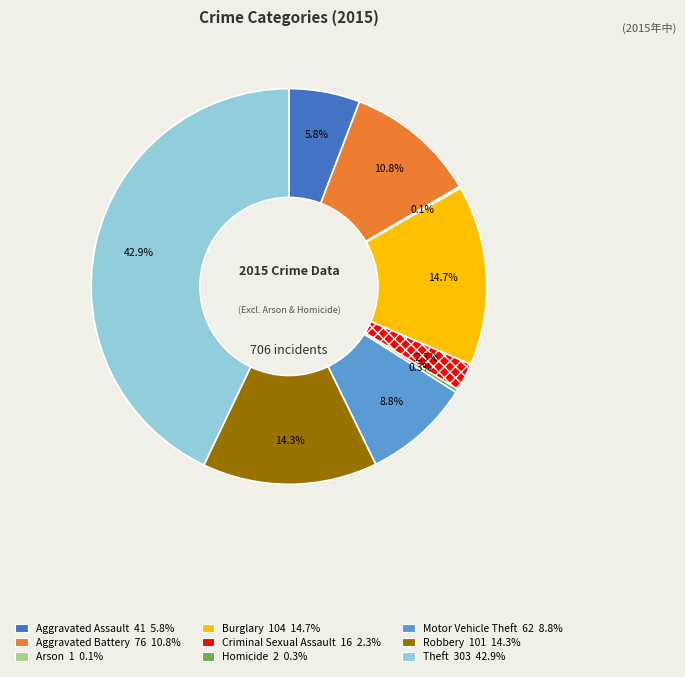

What percentage is the Aggravated Assault slice, to the nearest percent?

6%